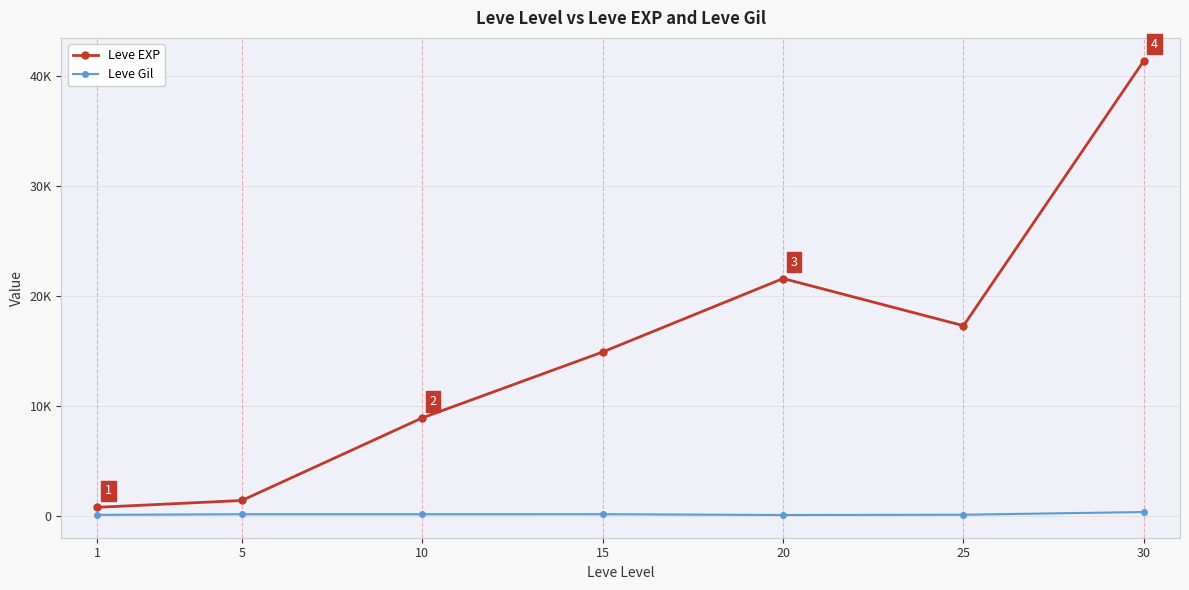

Does the chart have visible grid lines?

Yes